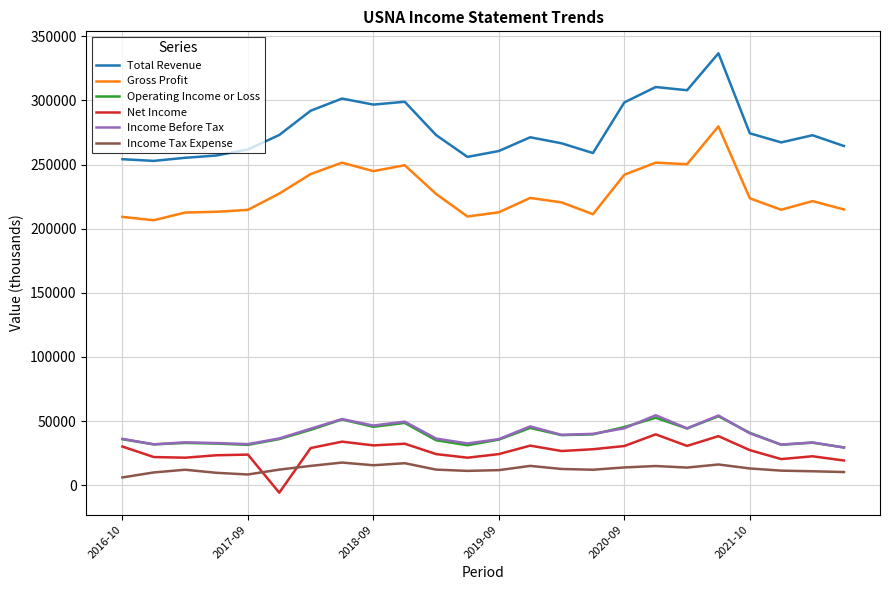

True or false: Net Income and Income Before Tax intersect in this chart.

False